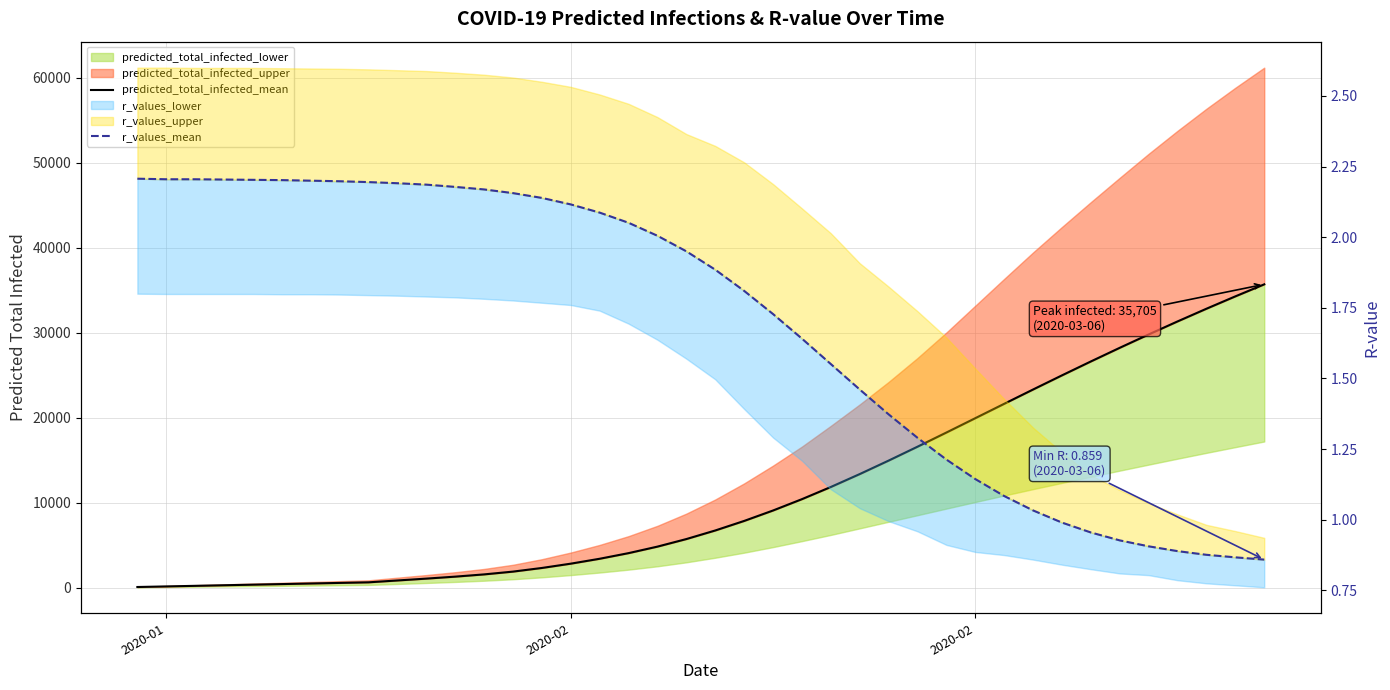

What is the sum of all predicted_total_infected_mean values?

450673.0